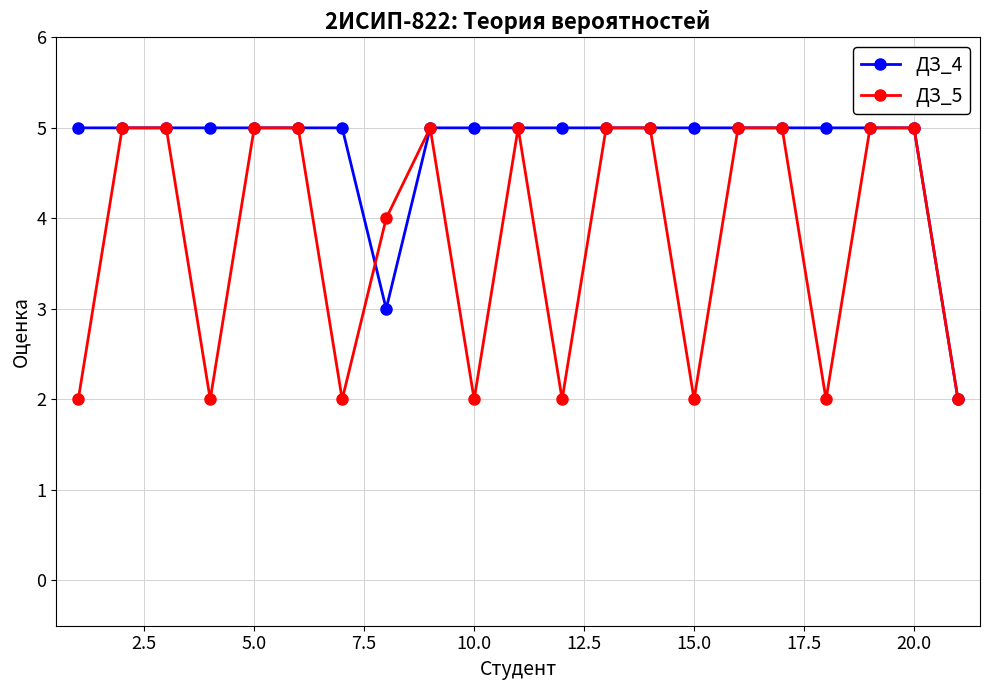

How many lines are shown in the chart?

2